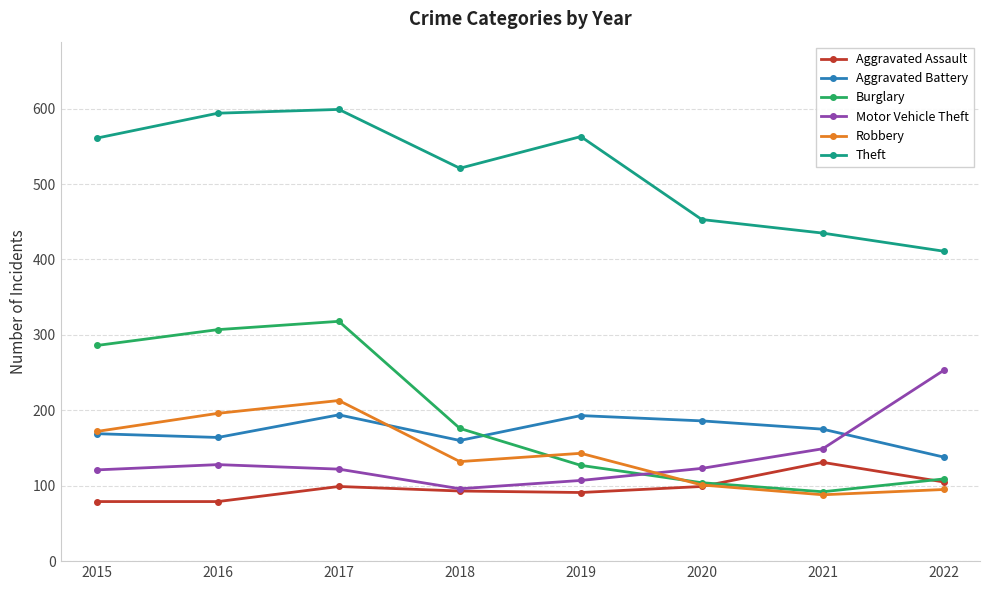

What is the minimum value shown in the chart?

79